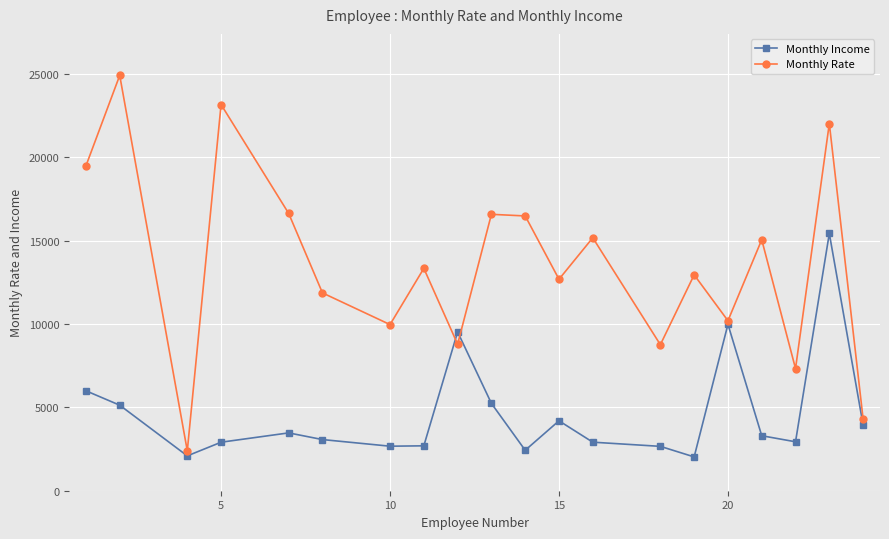

True or false: Monthly Rate has more than 2 interior local peaks.

True